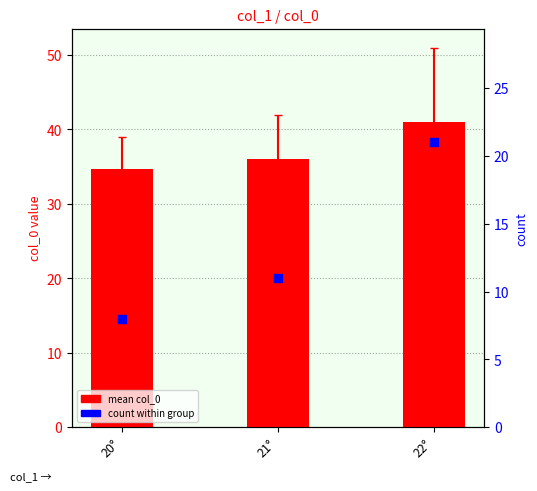

Which series has the largest total across all categories?

mean col_0